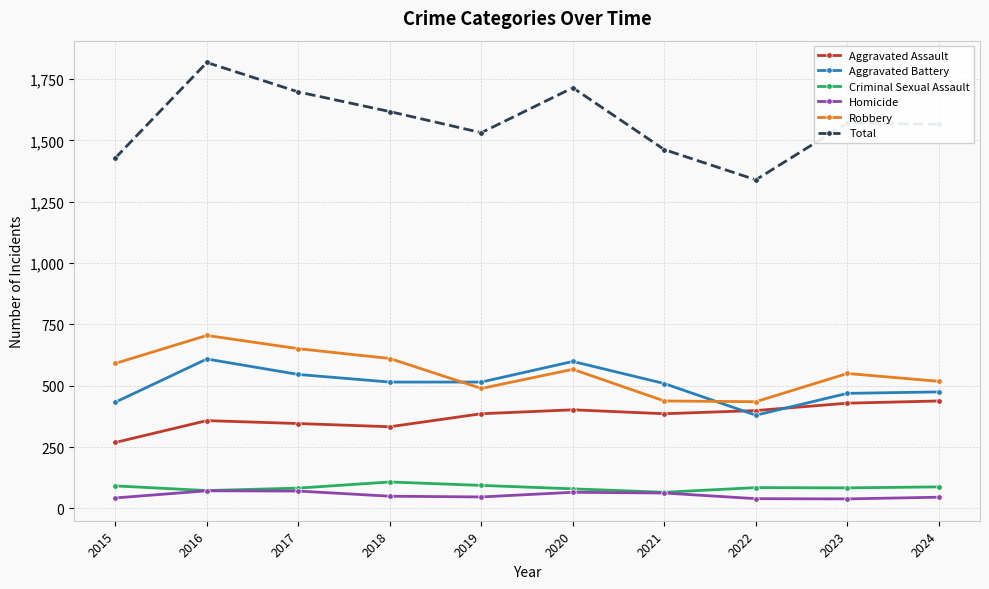

True or false: Criminal Sexual Assault and Total intersect in this chart.

False